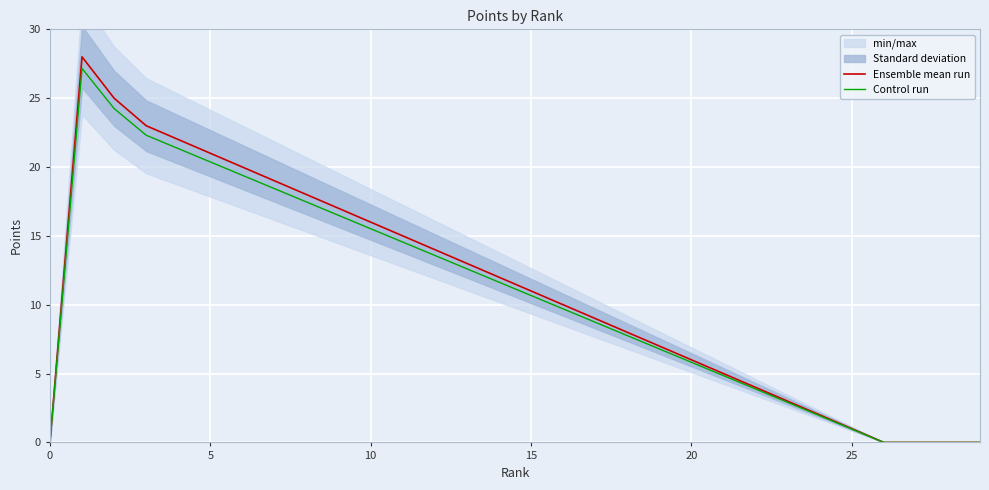

Which series has the widest spread of values?

Ensemble mean run